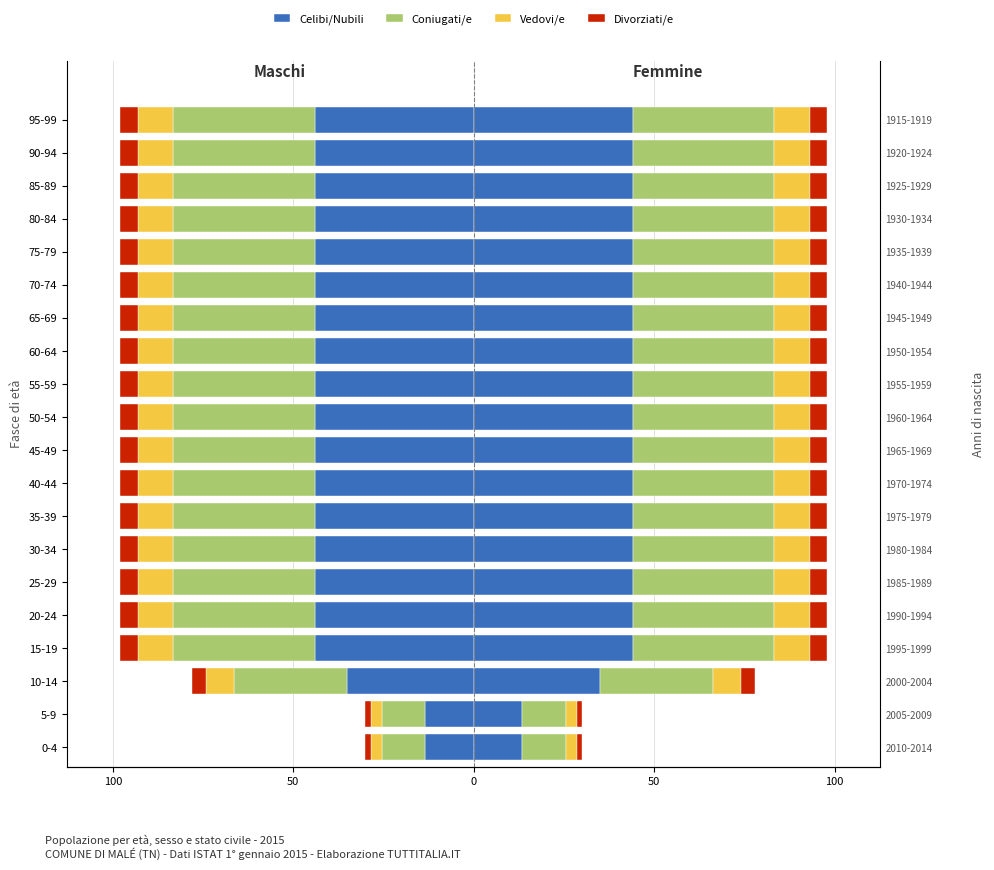

What is the difference between the second highest and second lowest values in the Divorziati/e series?

3.4